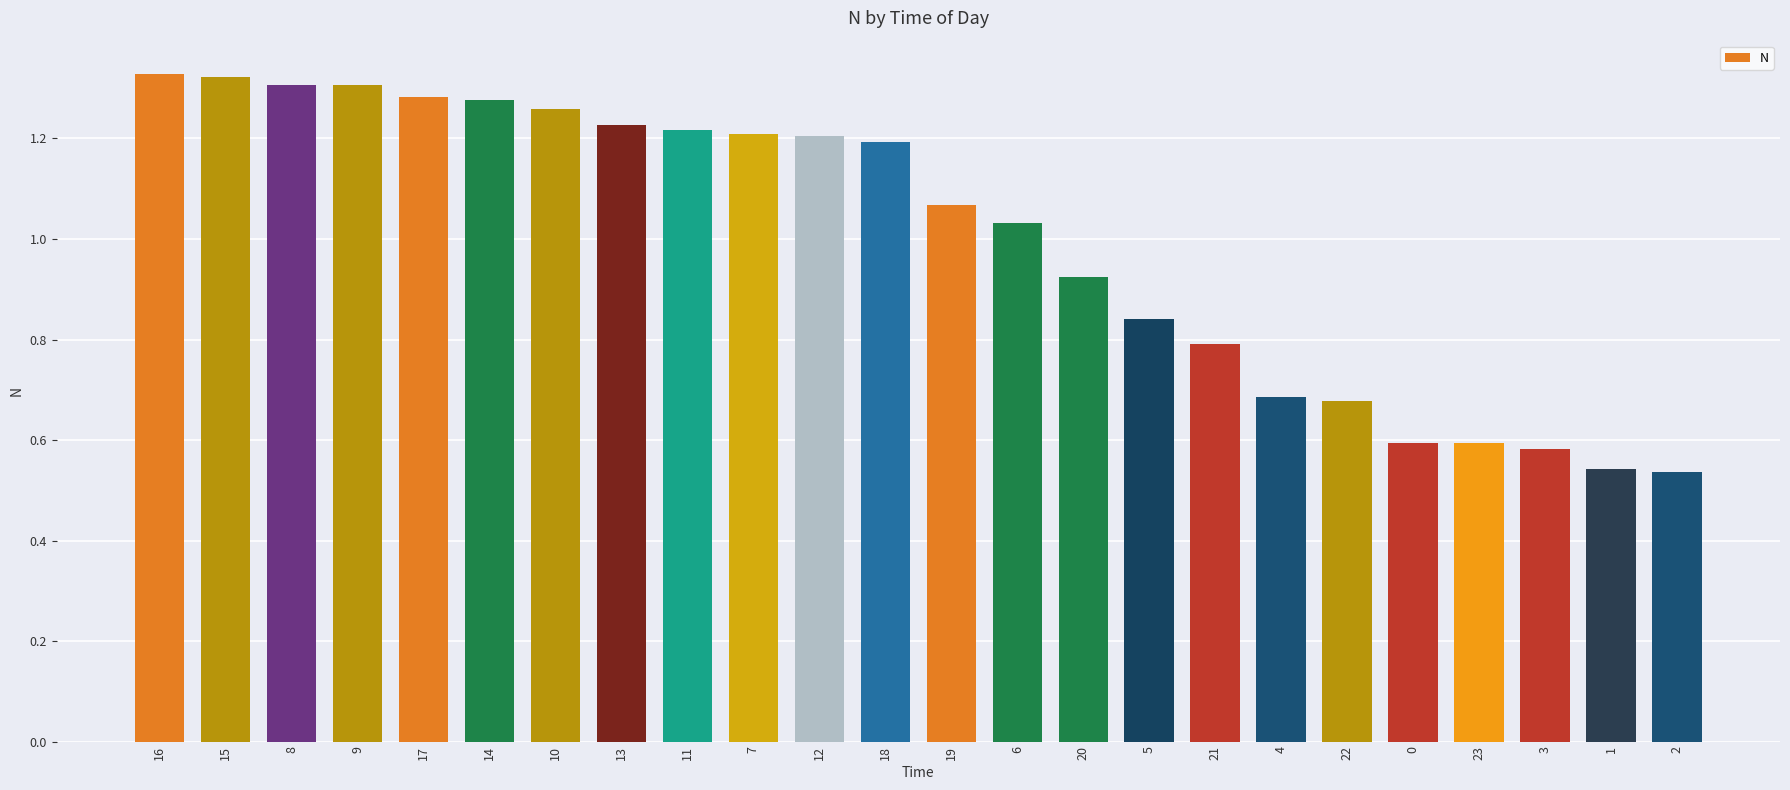

What is the difference between the values at 20 and 19?

0.1